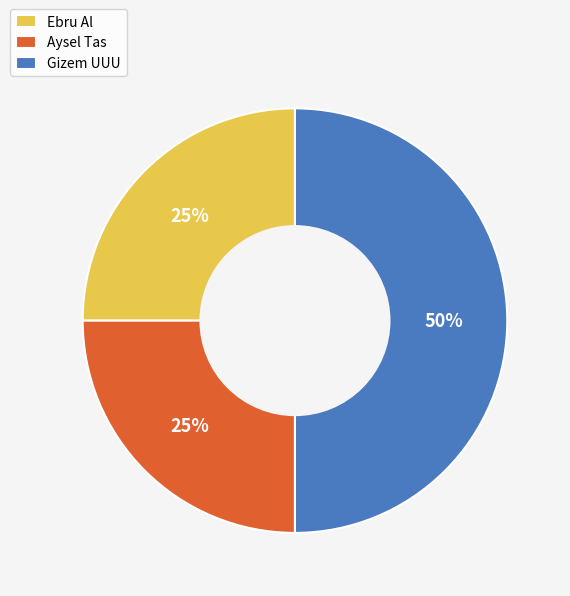

True or false: Ebru Al accounts for 37% of the total.

False